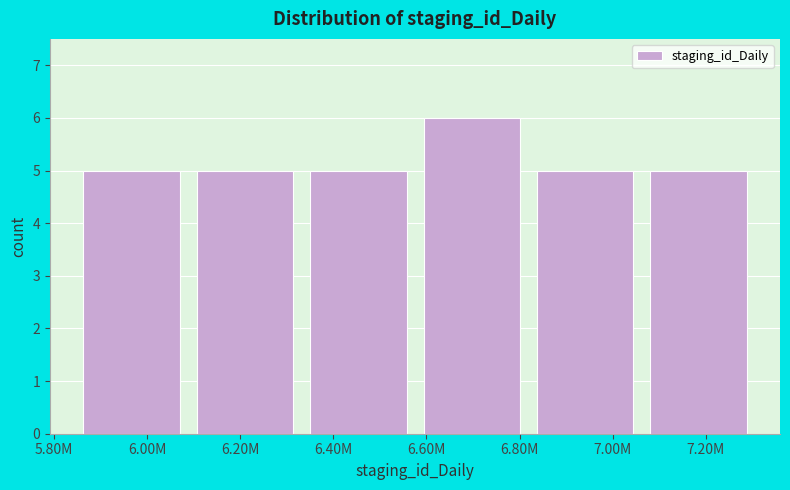

Reading left to right, extract all data points from this chart.

5	5	5	6	5	5